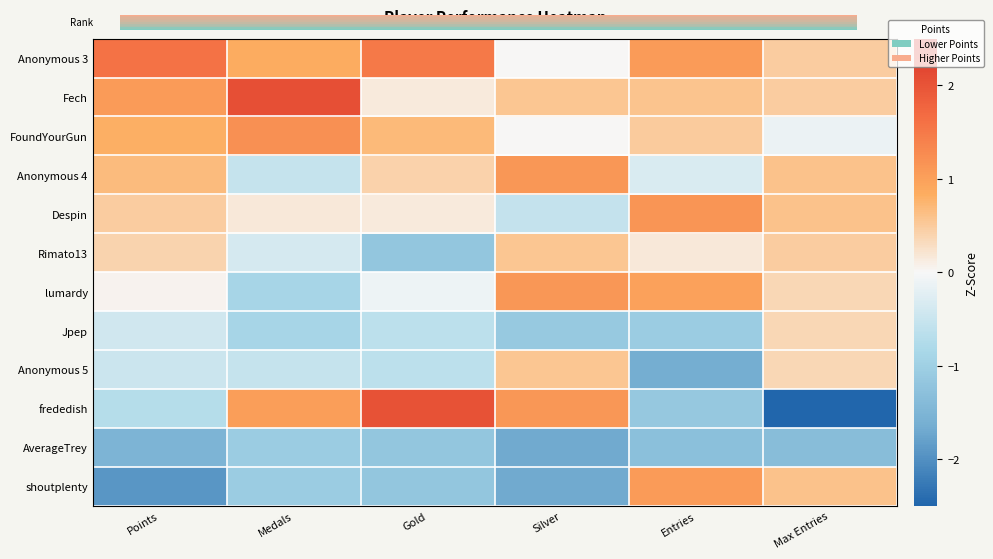

What is the difference between the highest and lowest values at Medals?

3.1